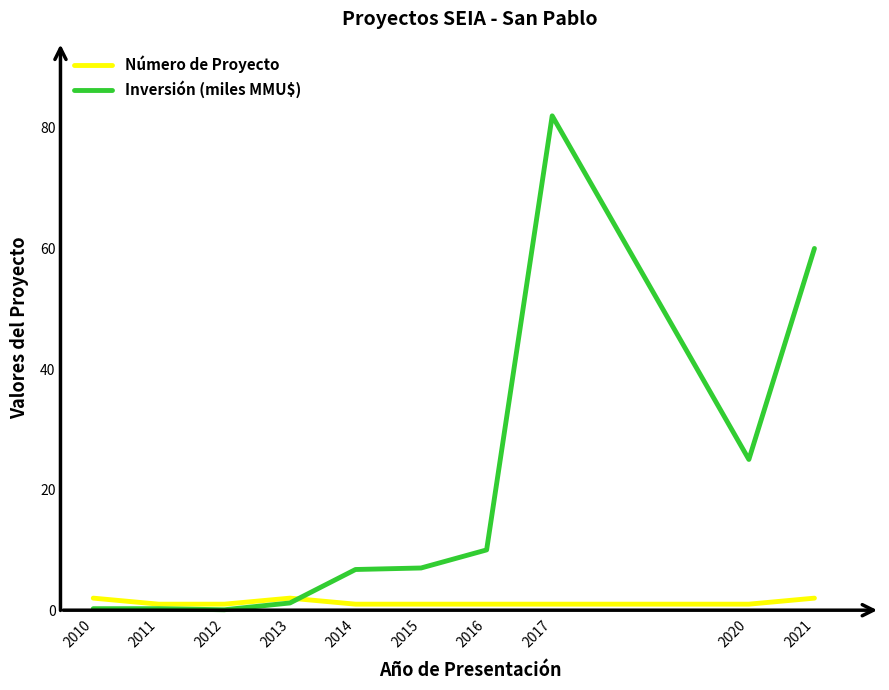

Where is Inversión (miles MMU$) nearest to the value 41?

2020